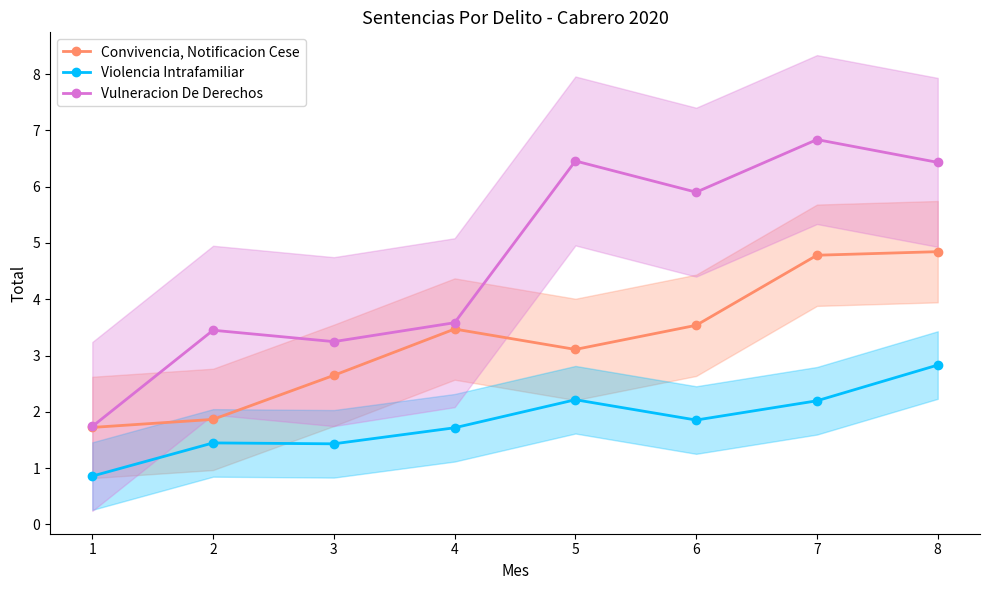

List the series in order of their overall mean, lowest first.

Violencia Intrafamiliar, Convivencia, Notificacion Cese, Vulneracion De Derechos